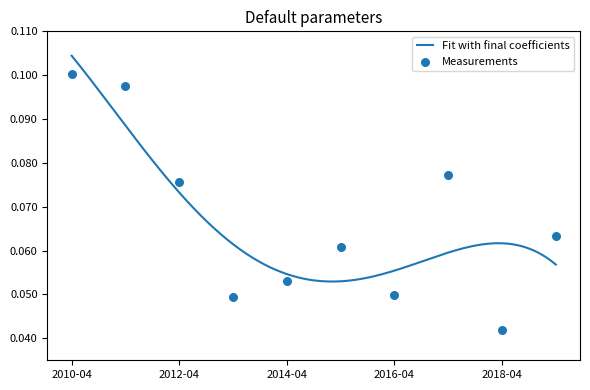

Between 2015-04-15 and 2011-04-15, which is larger?

2011-04-15